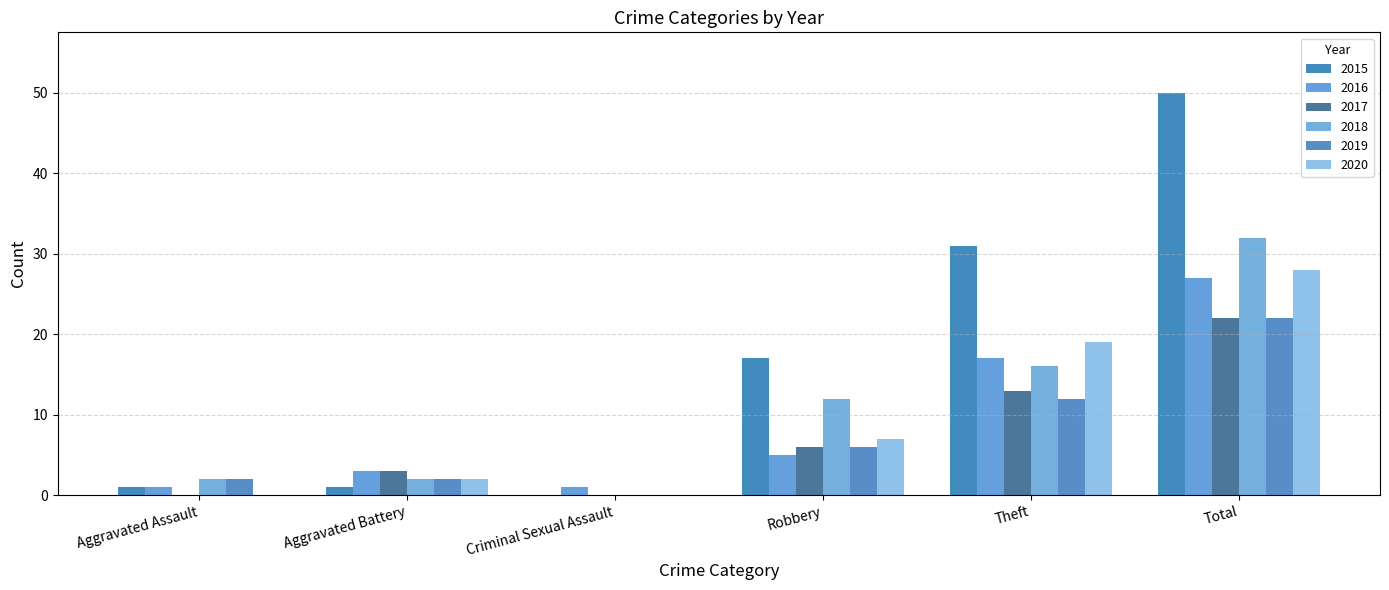

What is the total value across all series at Total?

181